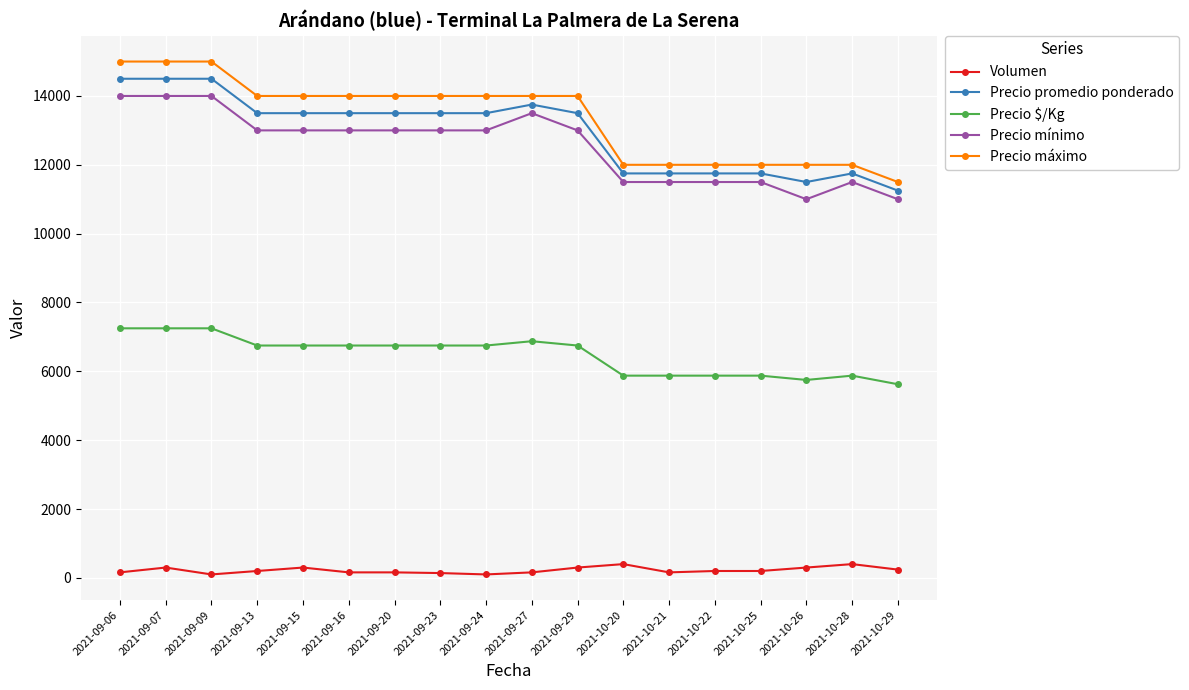

Rank the series by their maximum value, from highest to lowest.

Precio máximo, Precio promedio ponderado, Precio mínimo, Precio $/Kg, Volumen